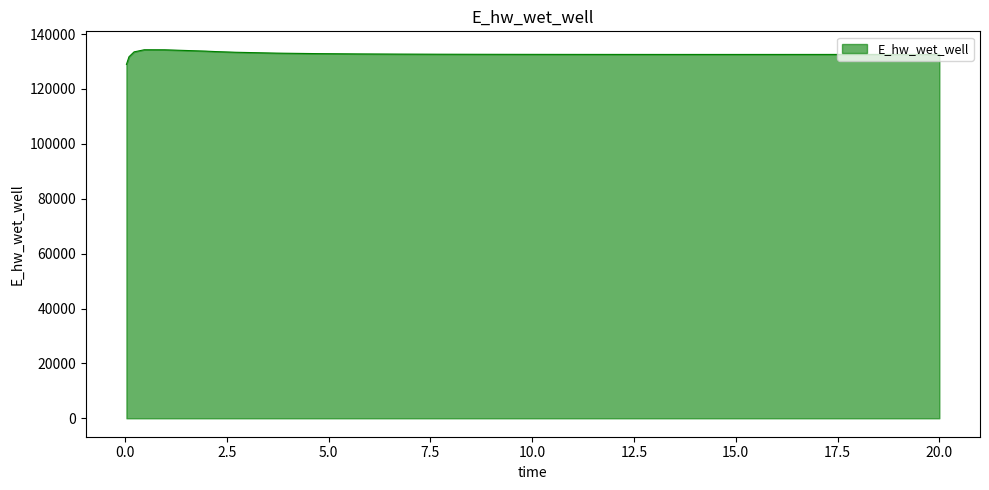

What is the minimum value shown in the chart?

128942.1